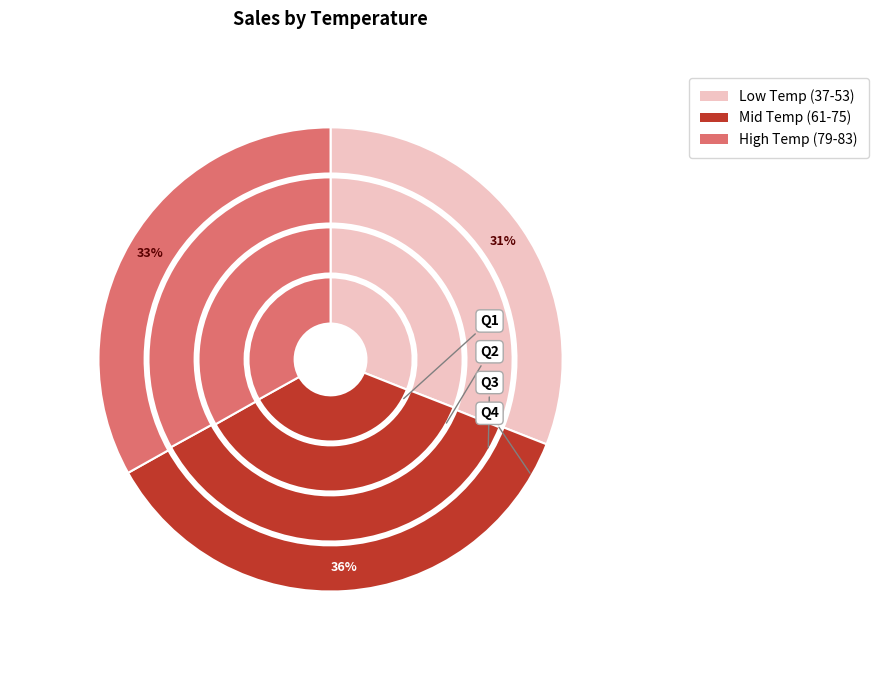

Does any single category account for the majority?

No